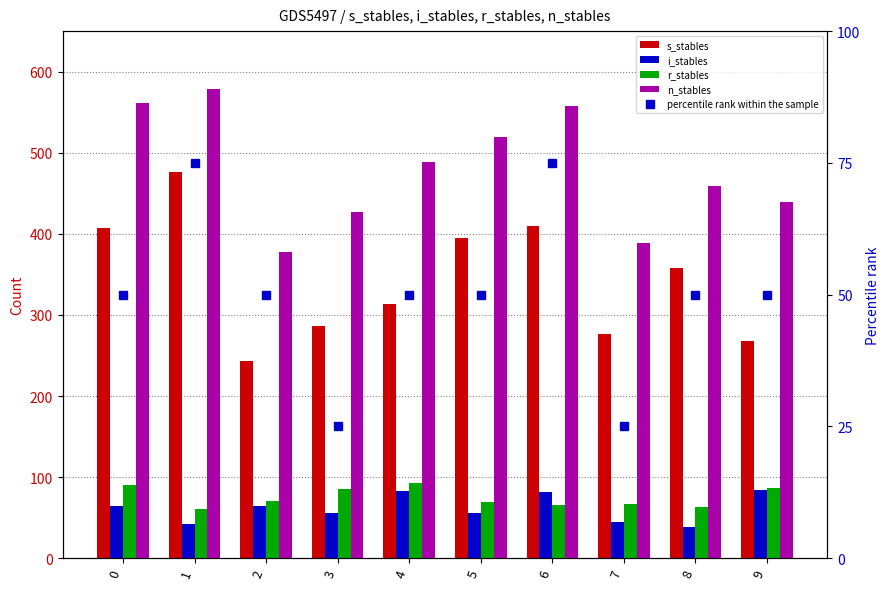

Which series has the largest total across all categories?

n_stables